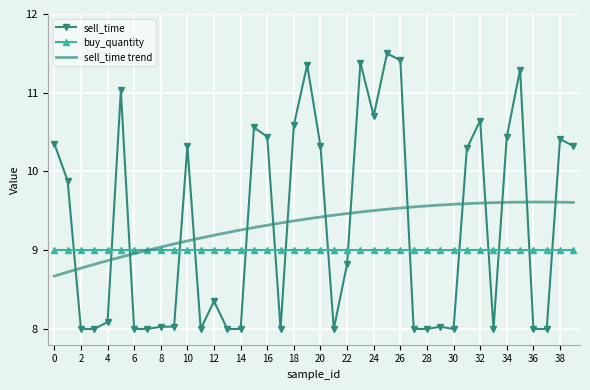

The value at 21 is 8.0. True or false?

True